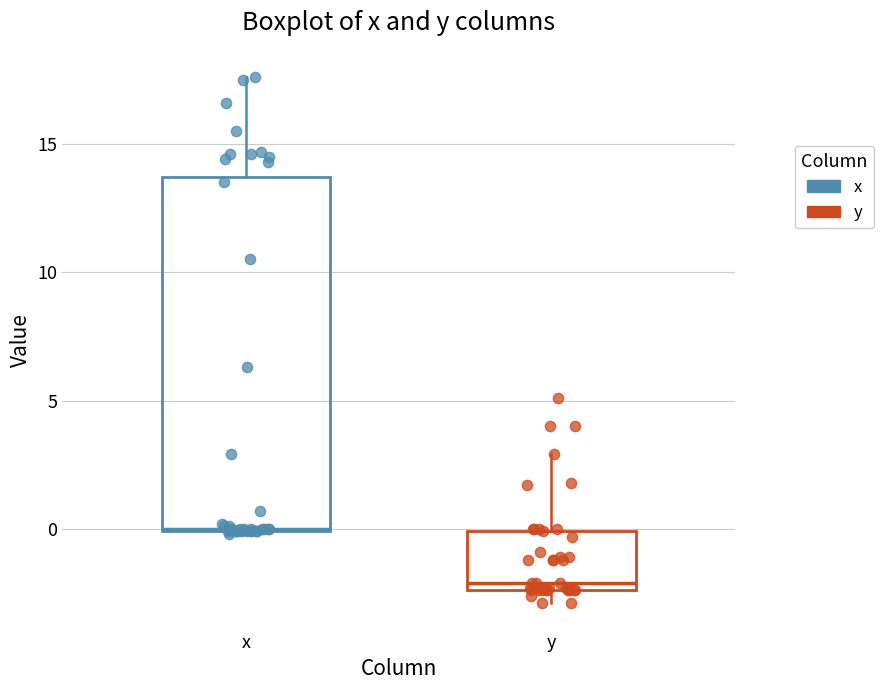

Where is the upper edge of the box for x on the y-axis? The values are not printed on the chart, so give them approximately, as read against the axis.

13.5